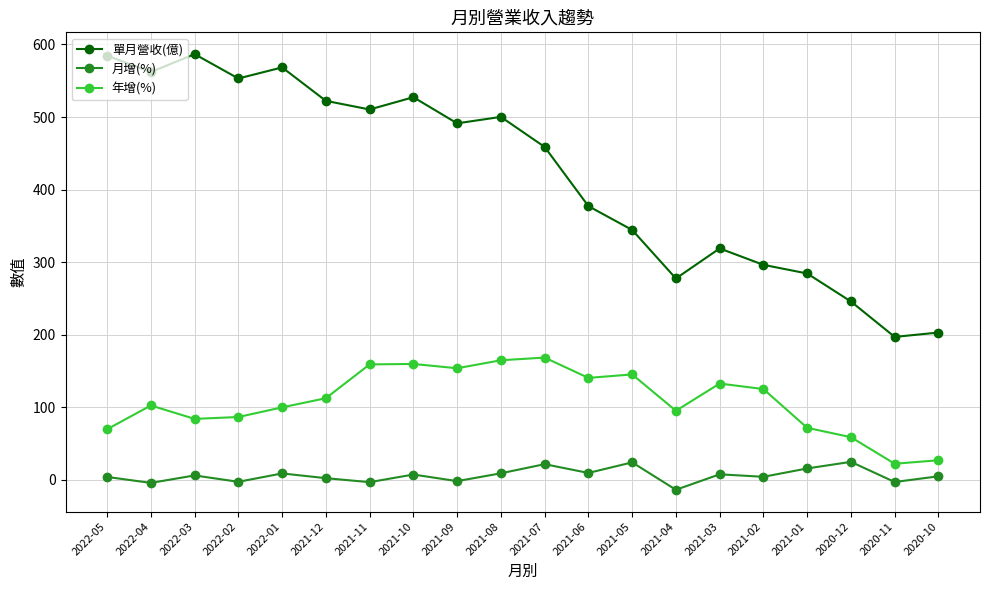

Which category has the lowest value in the 月增(%) series?

2021-04